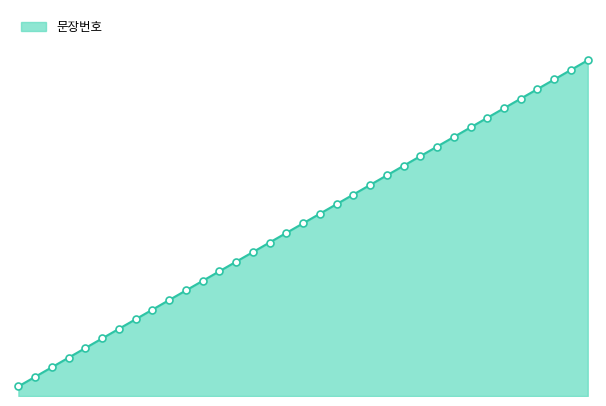

Does the chart have visible grid lines?

No